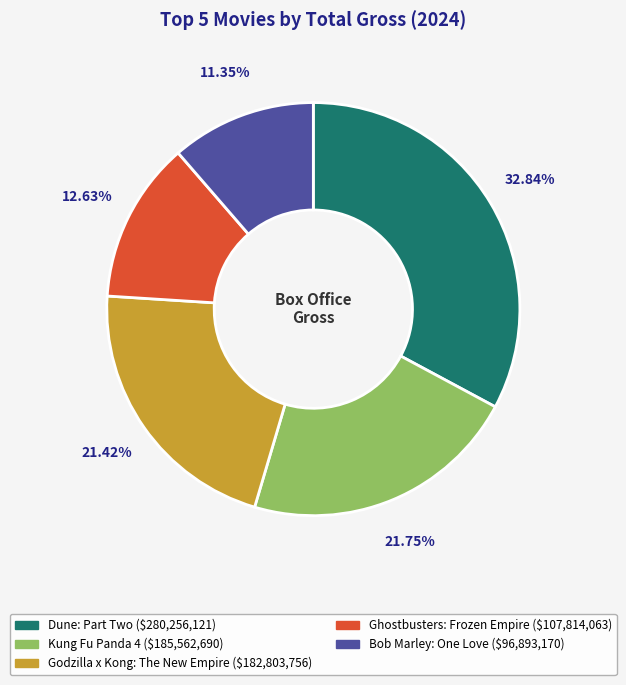

What is the largest slice in the pie chart?

Dune: Part Two